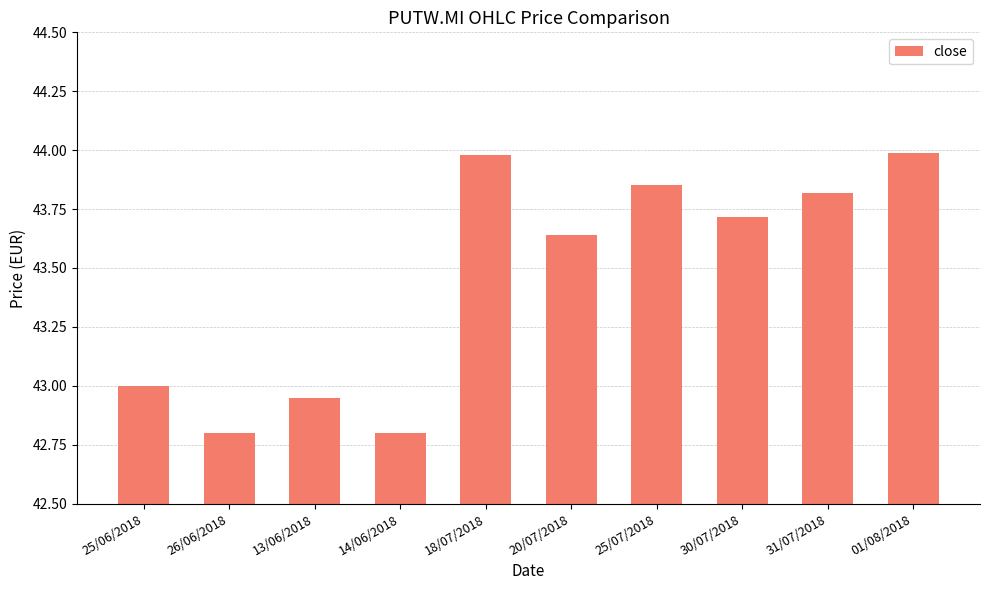

Count the number of data series in this chart.

1